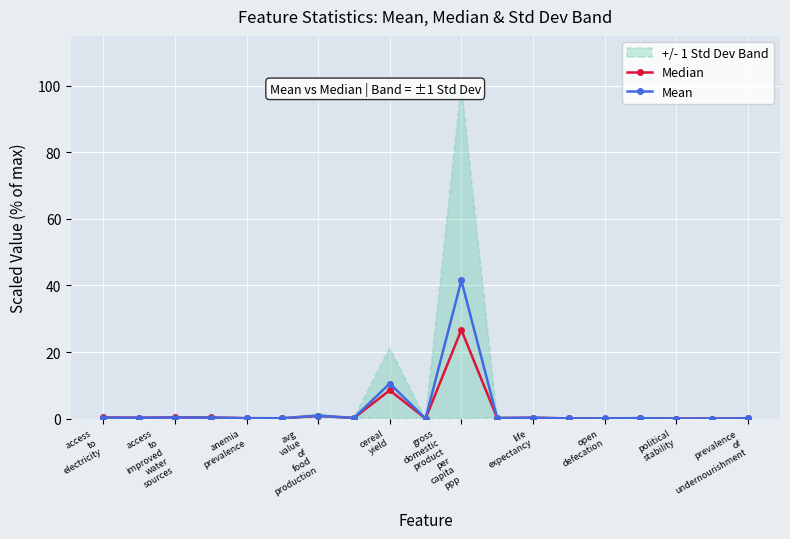

True or false: Median has more than 2 interior local peaks.

True